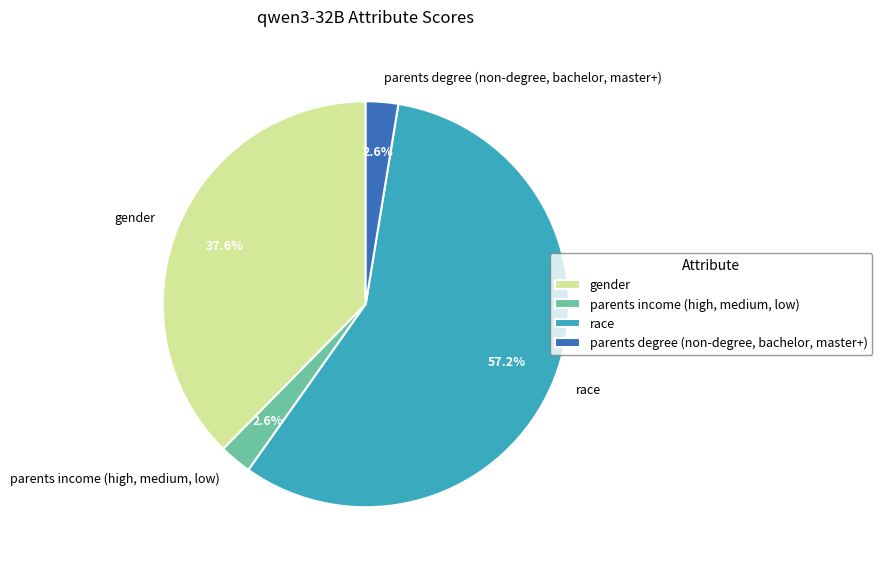

Does race represent more than half of the total?

Yes